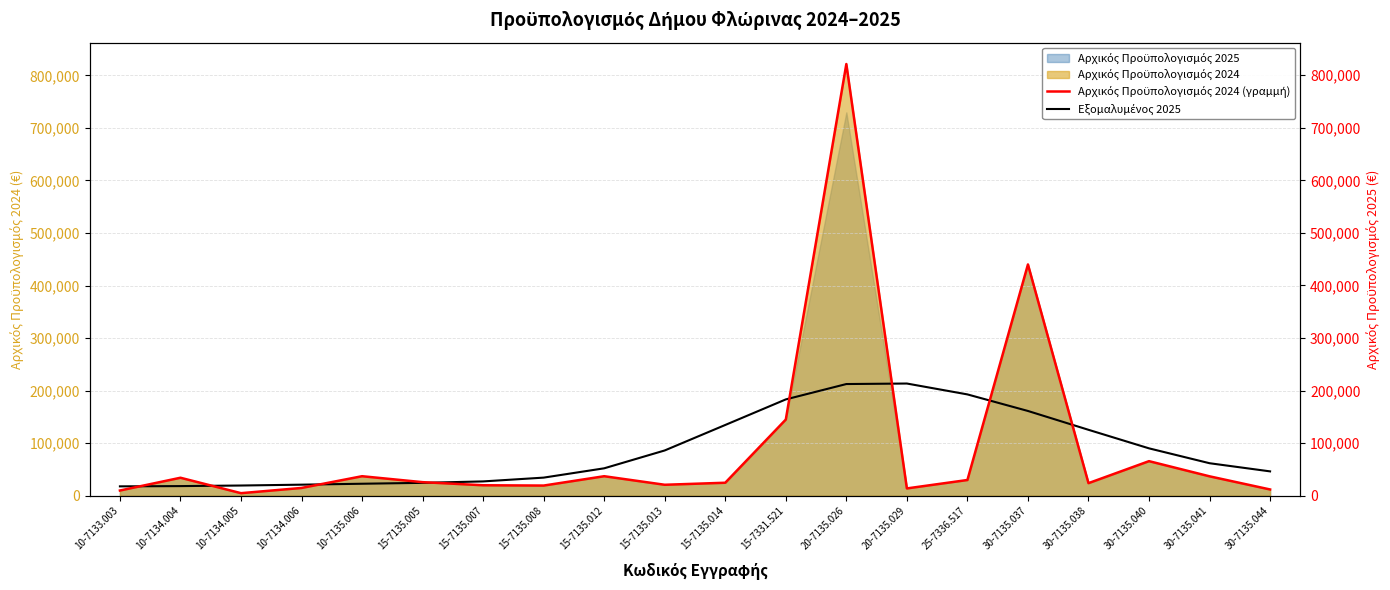

What is the difference between the maximum and minimum values in the Εξομαλυμένος 2025 series?

195606.7